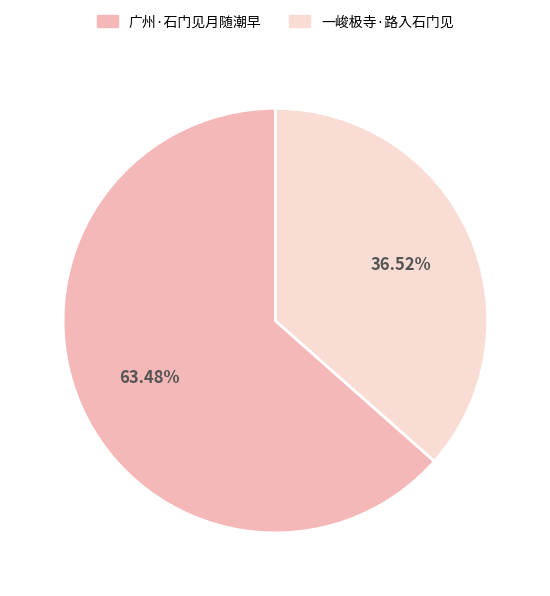

The 广州·石门见月随潮早 slice represents 56% of the pie. True or false?

False